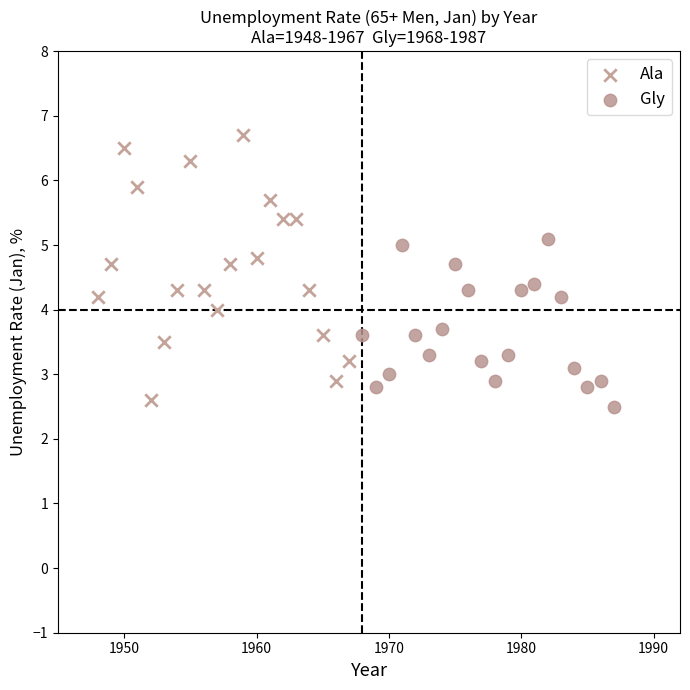

Which series contains the lowest Y value?

Gly